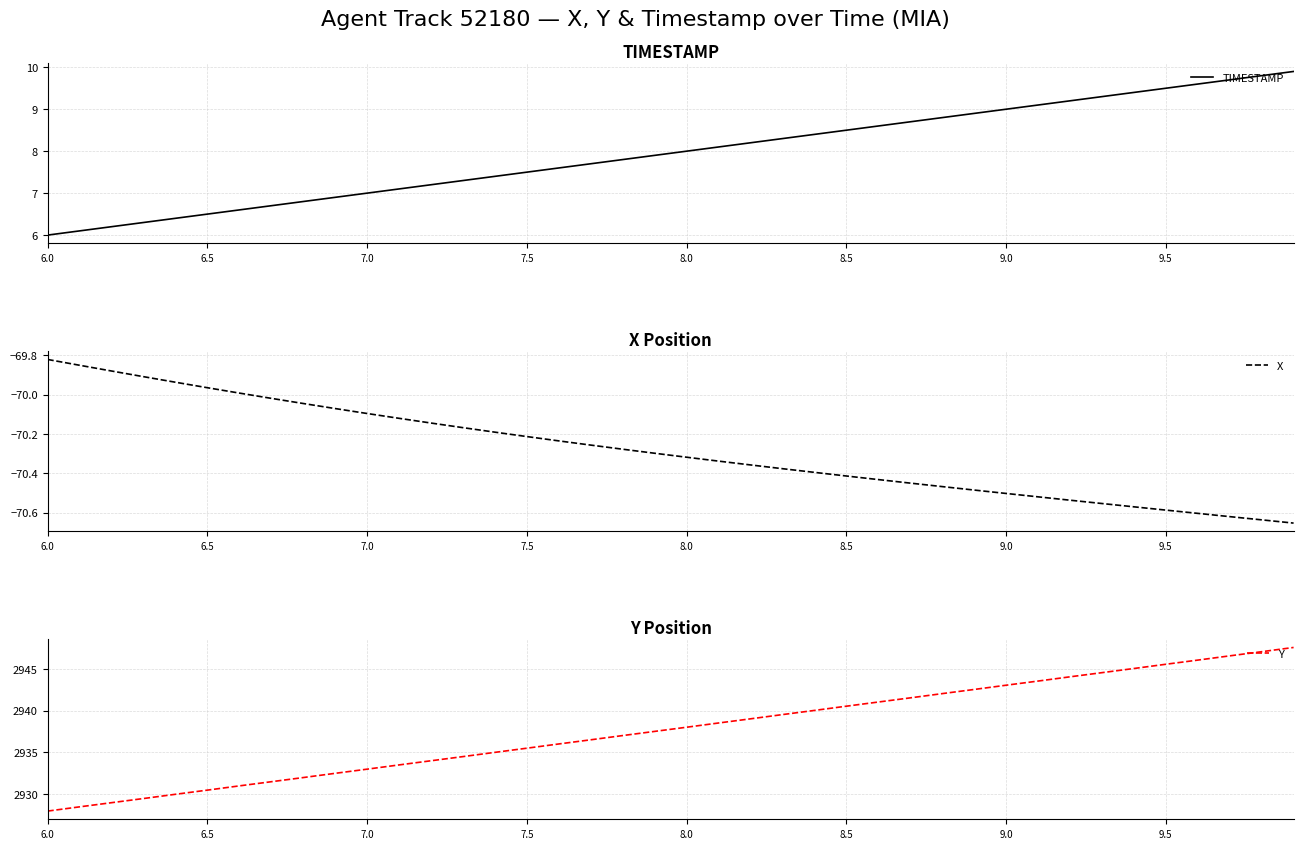

At which label does TIMESTAMP reach its minimum?

6.0